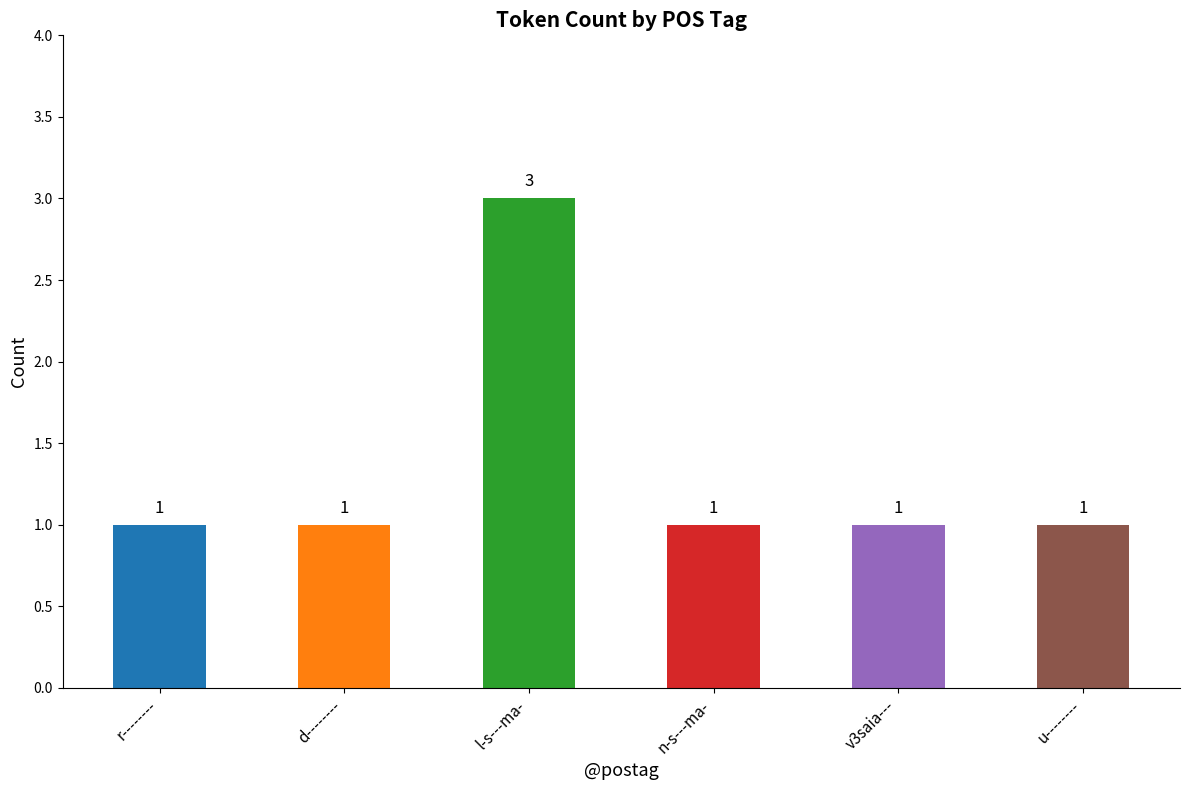

What is the label of the 5th bar from the right?

d--------